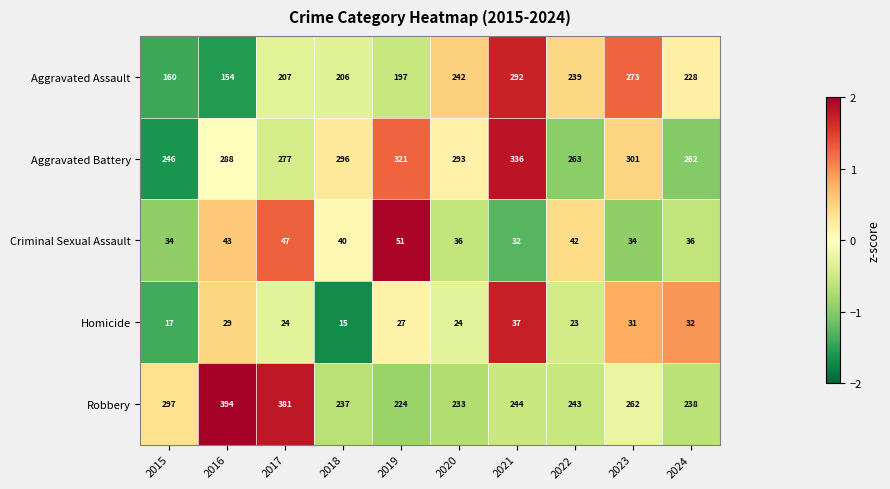

At which label is Aggravated Assault closest to 223?

2024